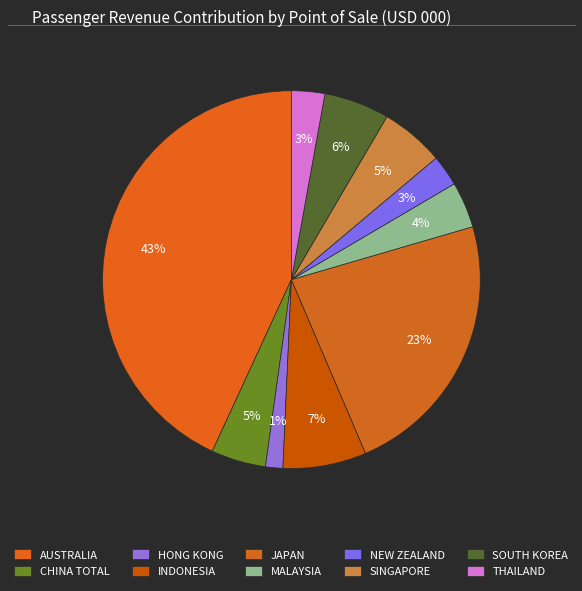

Rank the categories by value from lowest to highest.

HONG KONG, NEW ZEALAND, THAILAND, MALAYSIA, CHINA TOTAL, SINGAPORE, SOUTH KOREA, INDONESIA, JAPAN, AUSTRALIA